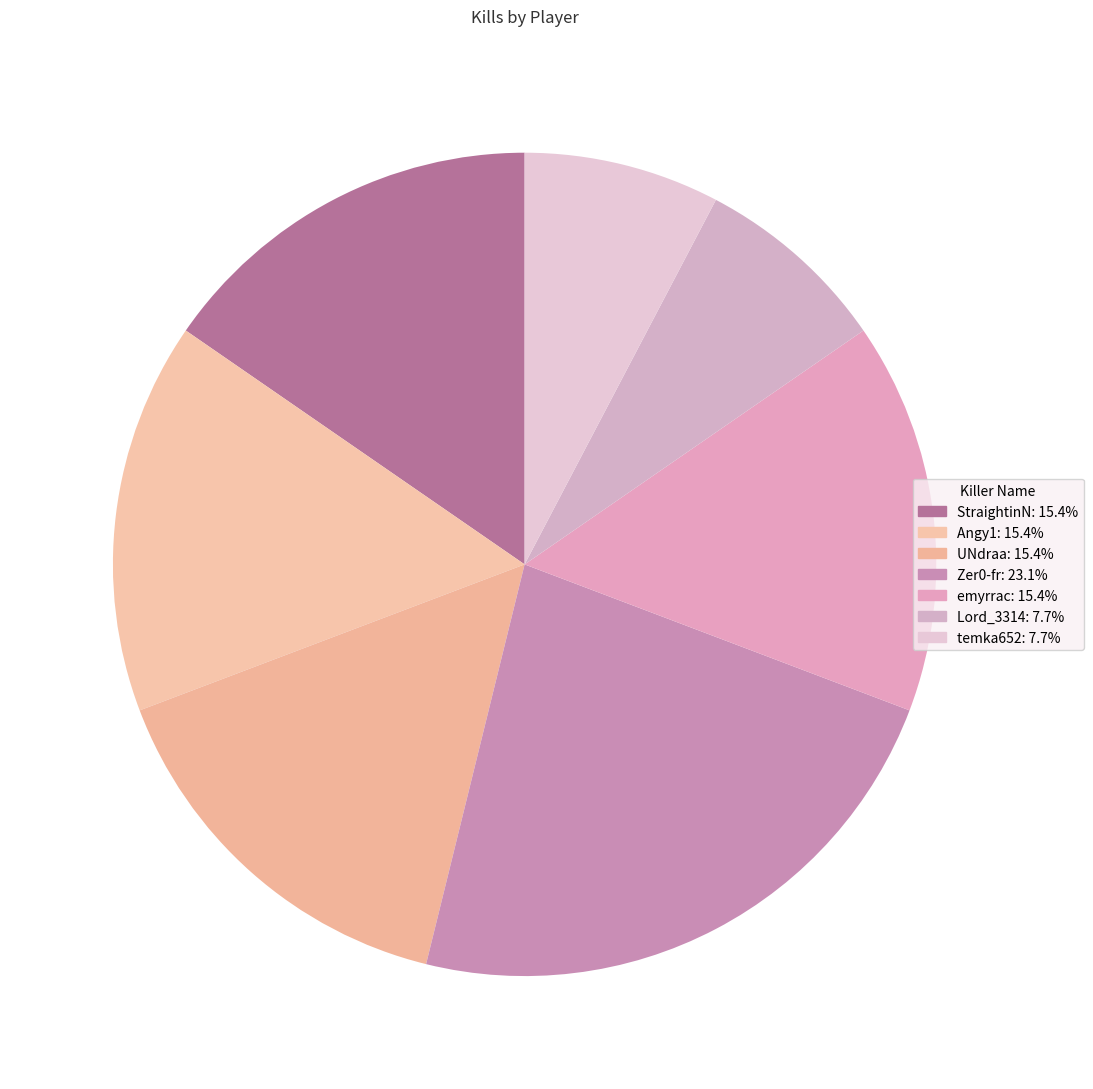

Is there a majority slice in this chart?

No